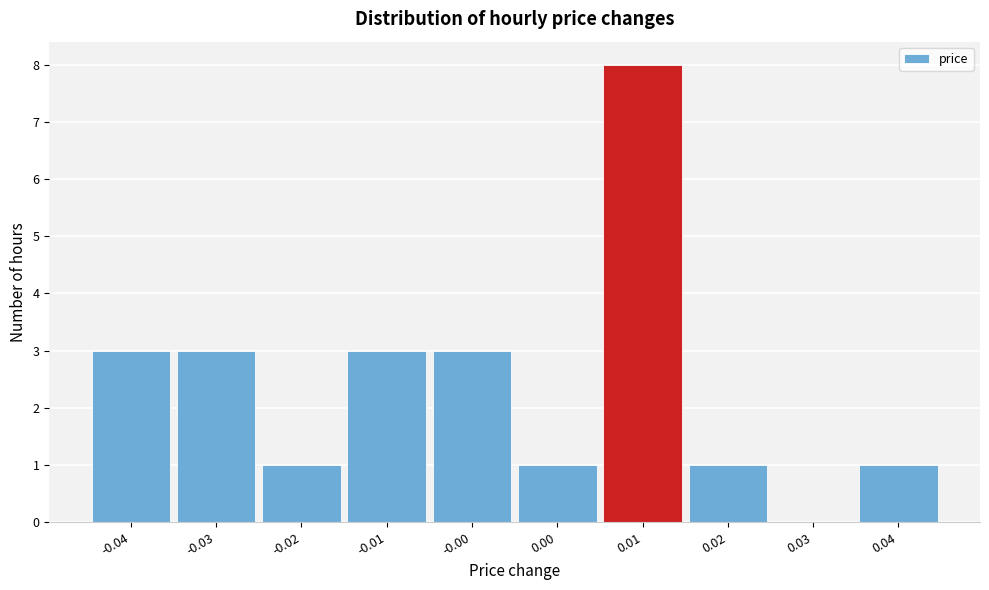

Reading right to left, extract all data points from this chart.

0.04=1	0.03=0	0.02=1	0.01=8	0.00=1	-0.00=3	-0.01=3	-0.02=1	-0.03=3	-0.04=3